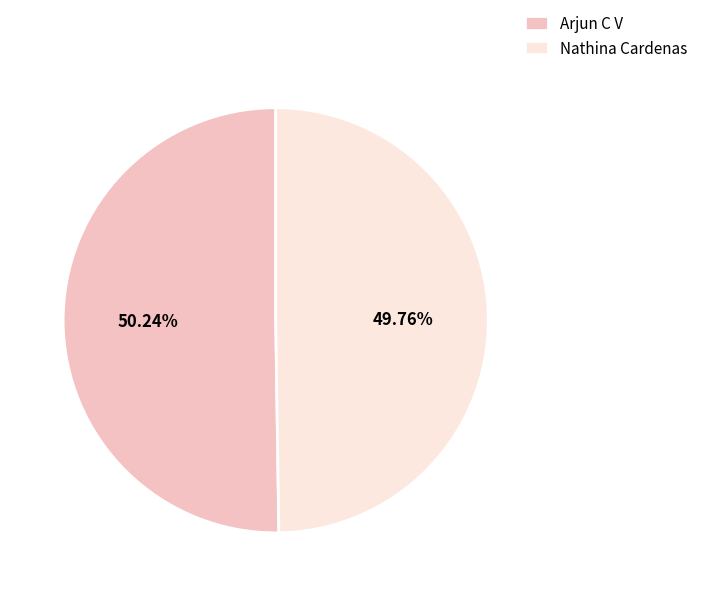

To the nearest percent, what percentage of the pie is Arjun C V?

50%